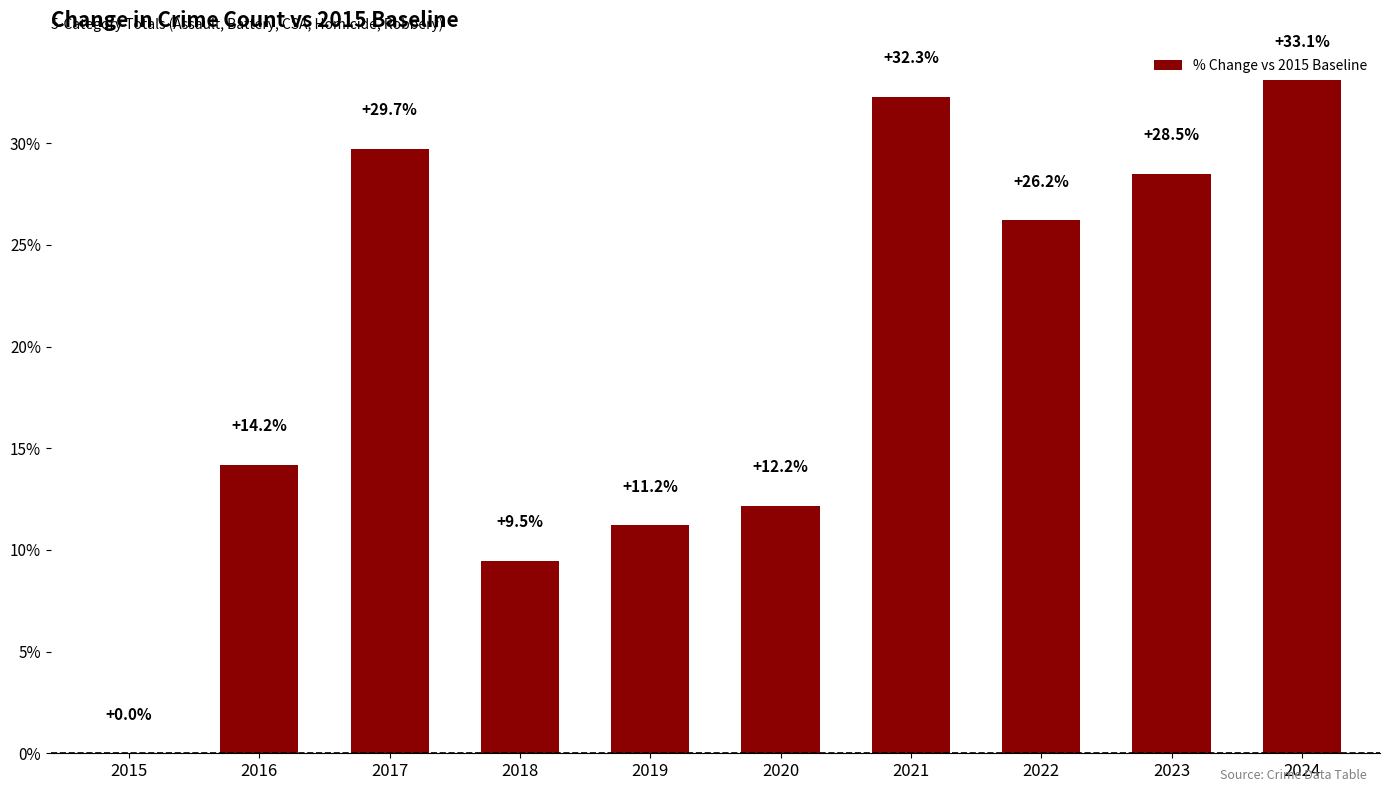

What is the sum of all values?

196.9